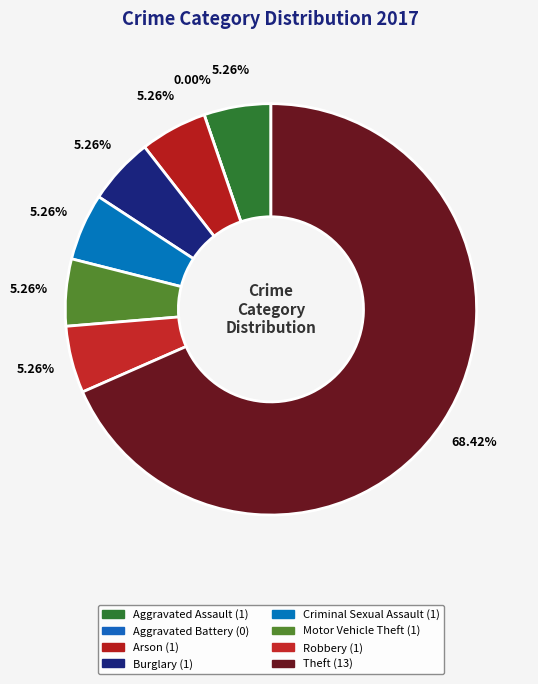

What is the total percentage of Robbery and Burglary?

10.5%